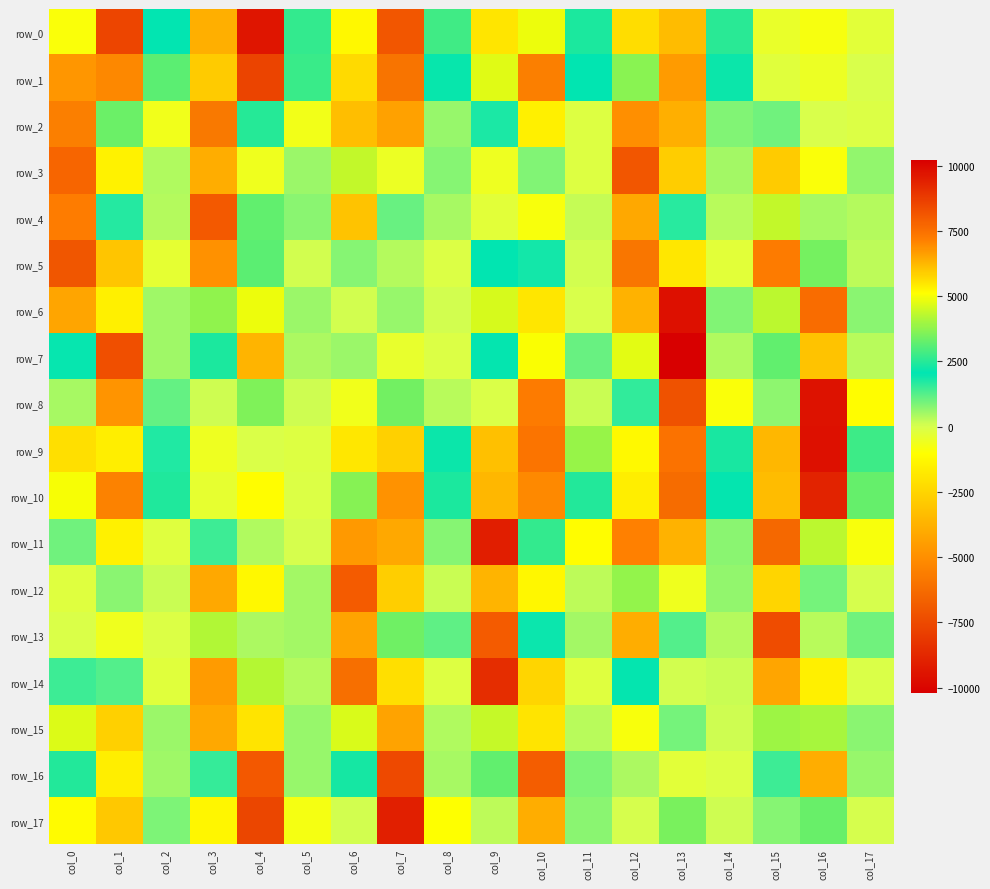

What is the difference between the row_8 values at col_15 and col_6?

1383.3